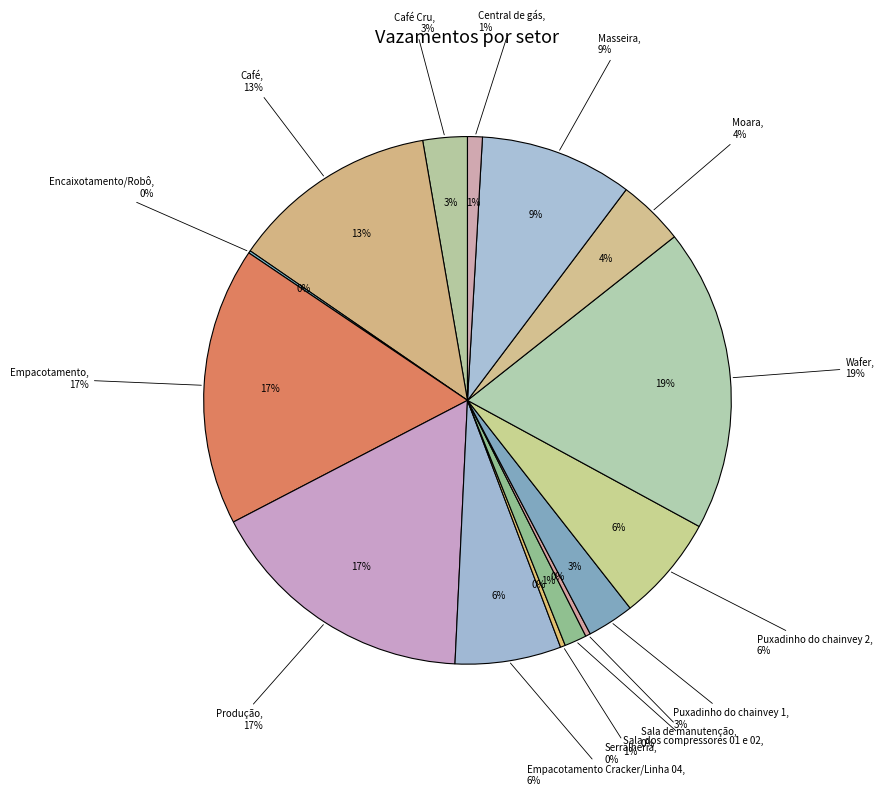

True or false: Central de gás accounts for 1% of the total.

True